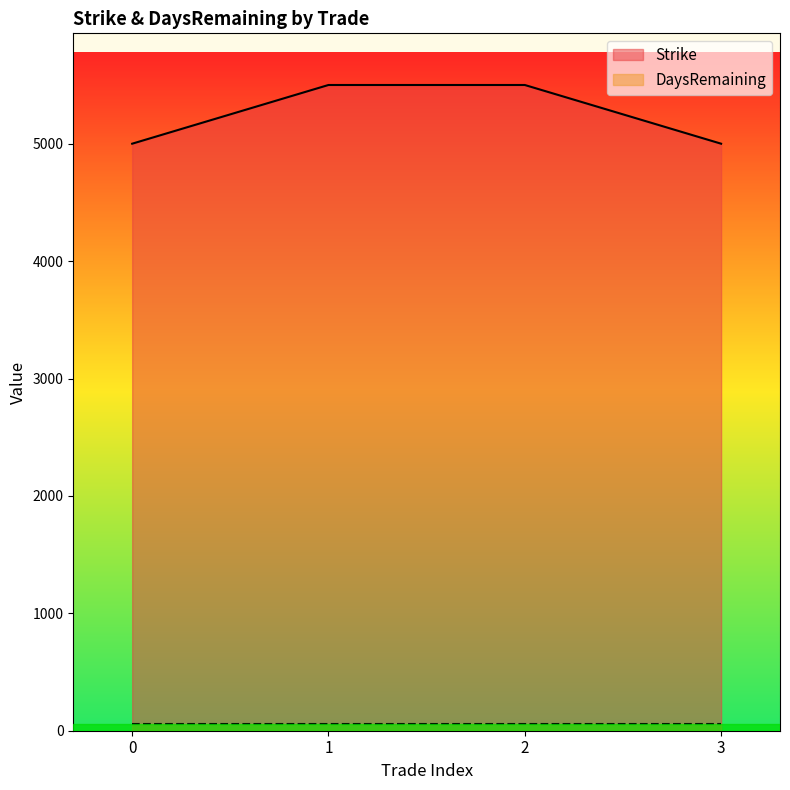

What is the smallest value displayed?

60